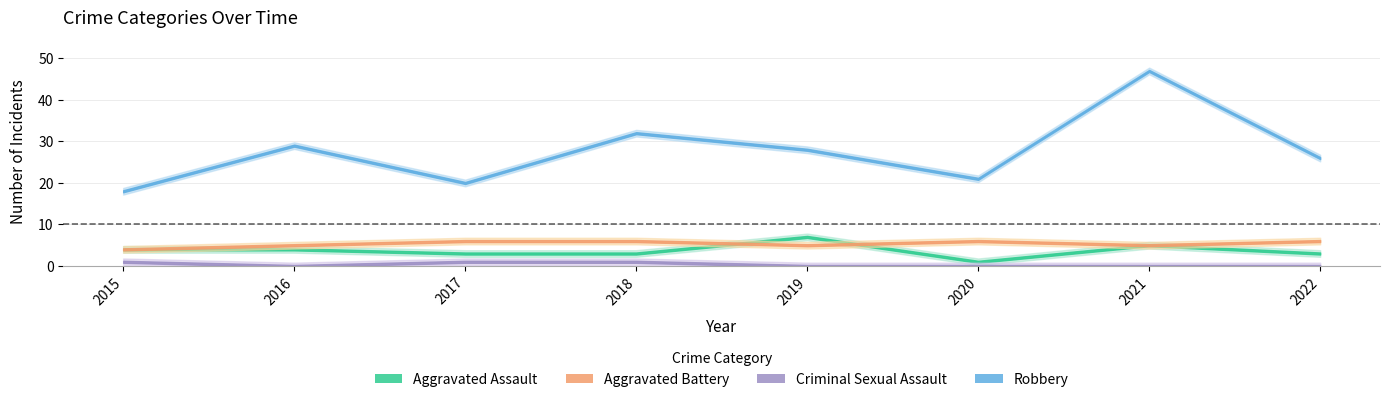

How many values in the Aggravated Battery series are below 6?

4